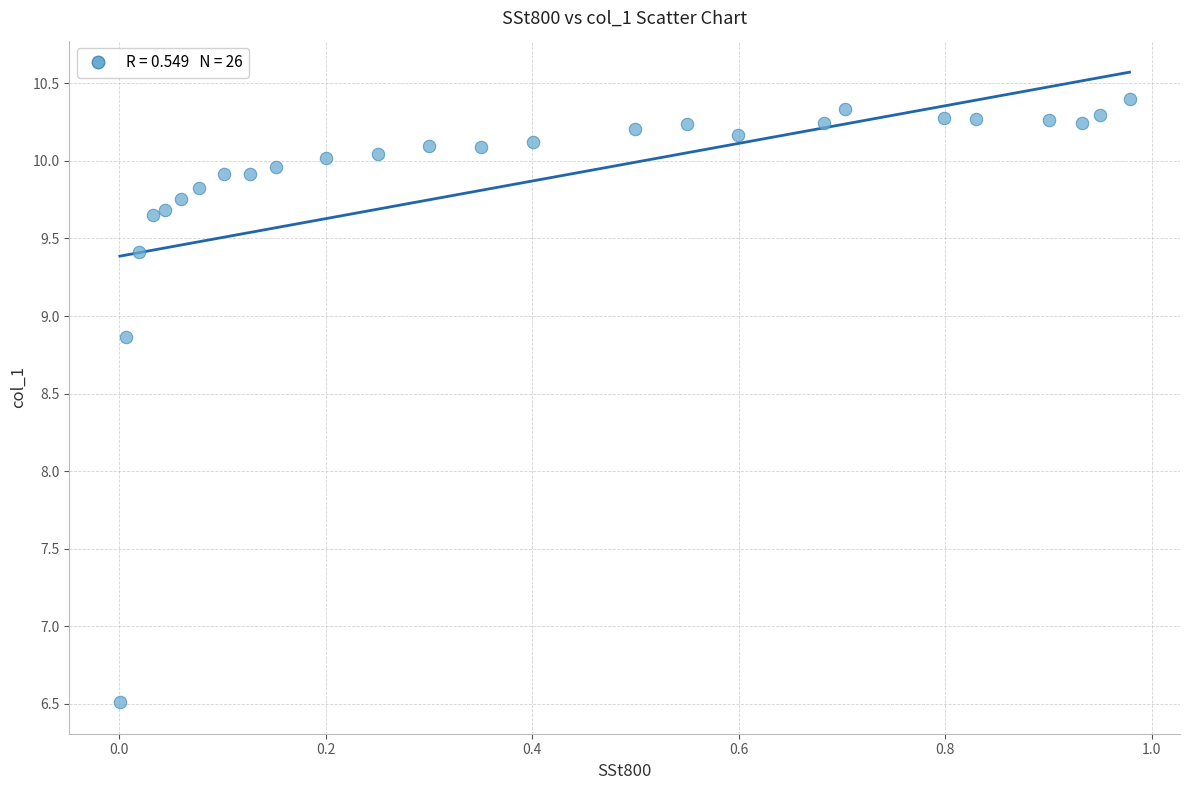

What Y value in the scatter plot is closest to 8?

8.9